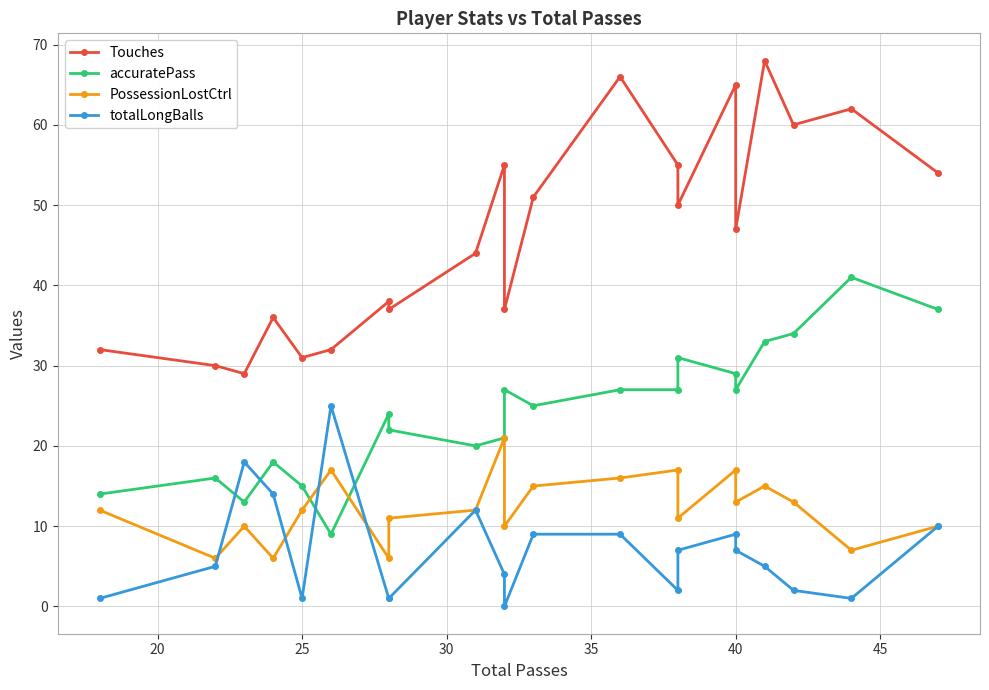

Reading left to right, what are all the values shown in this chart?

Touches: 32	30	29	36	31	32	38	37	44	55	37	51	66	55	50	65	47	68	60	62	54
accuratePass: 14	16	13	18	15	9	24	22	20	21	27	25	27	27	31	29	27	33	34	41	37
PossessionLostCtrl: 12	6	10	6	12	17	6	11	12	21	10	15	16	17	11	17	13	15	13	7	10
totalLongBalls: 1	5	18	14	1	25	1	1	12	4	0	9	9	2	7	9	7	5	2	1	10